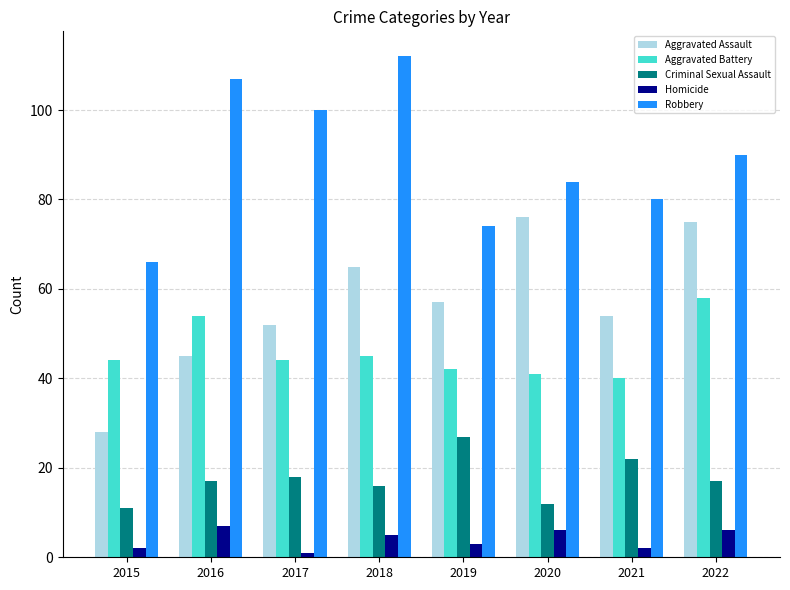

Which series has the largest total across all categories?

Robbery